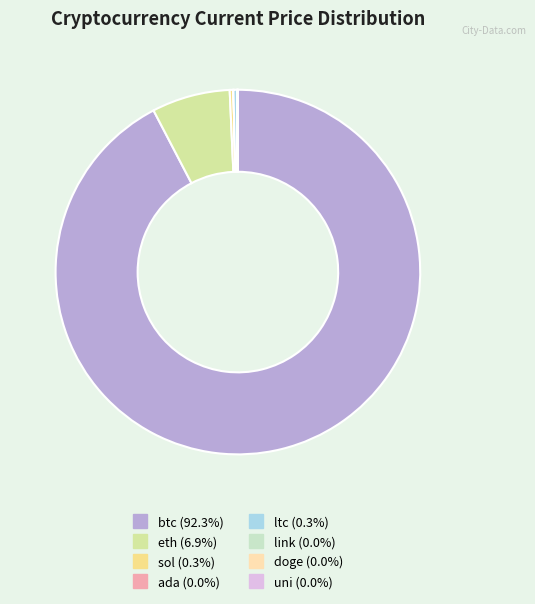

Which category has the biggest portion of the pie?

btc